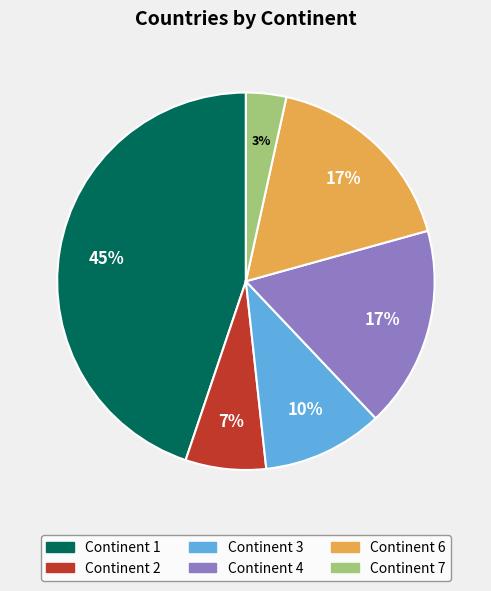

What is the ratio of the value at Continent 6 to the value at Continent 1?

0.4